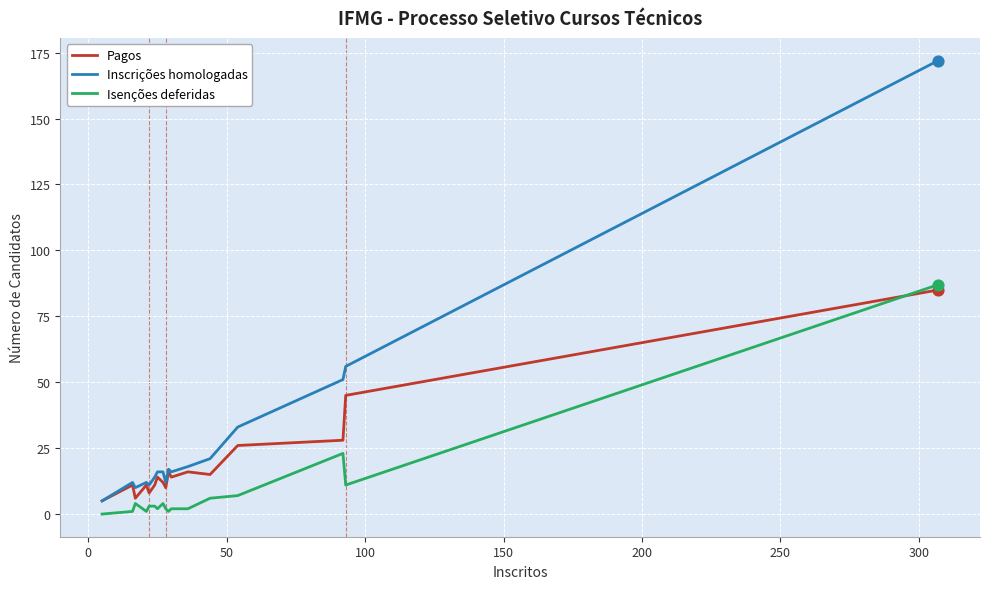

Which series has the largest total across all categories?

Inscrições homologadas